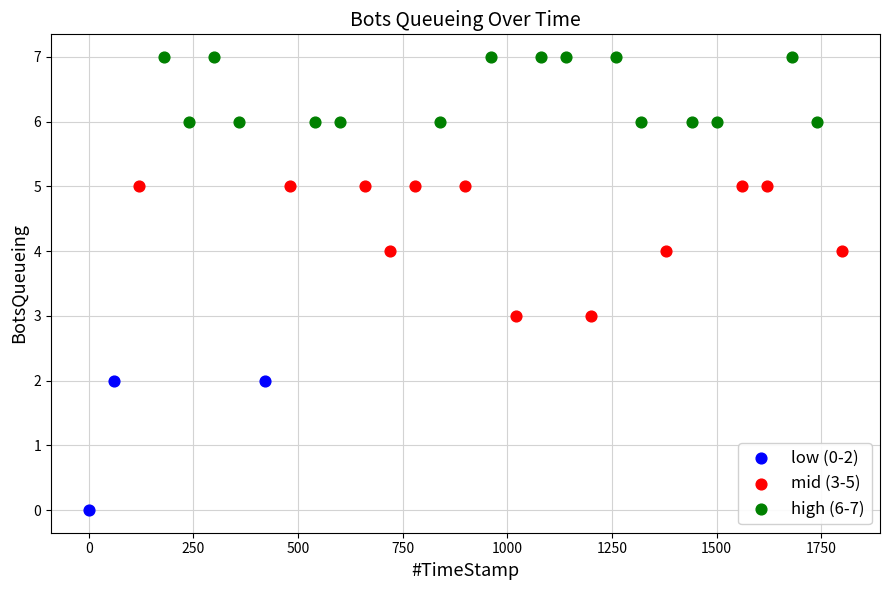

Which series contains the highest Y value?

high (6-7)